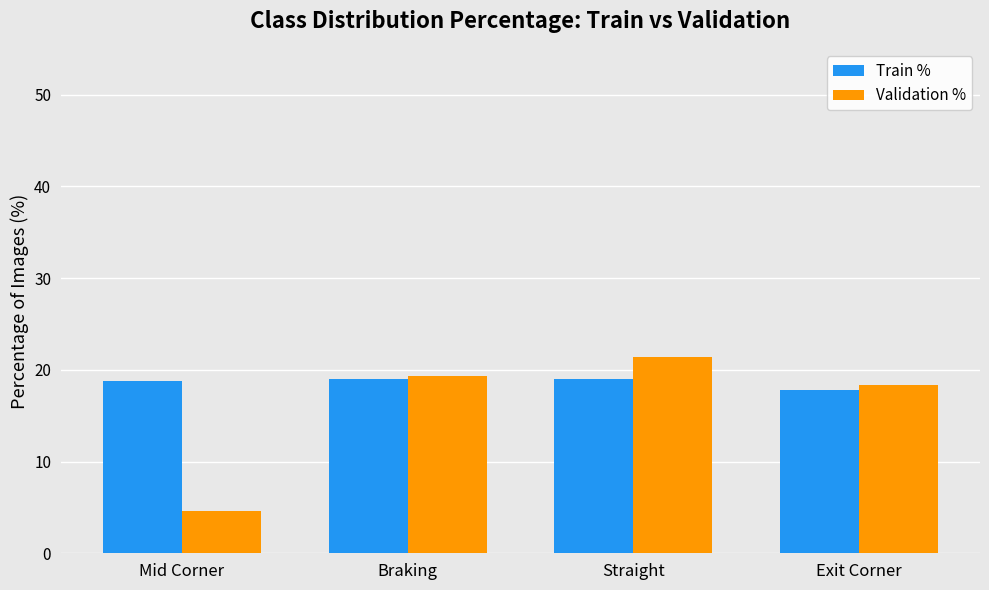

What value does the Train % series have at Straight?

19.0